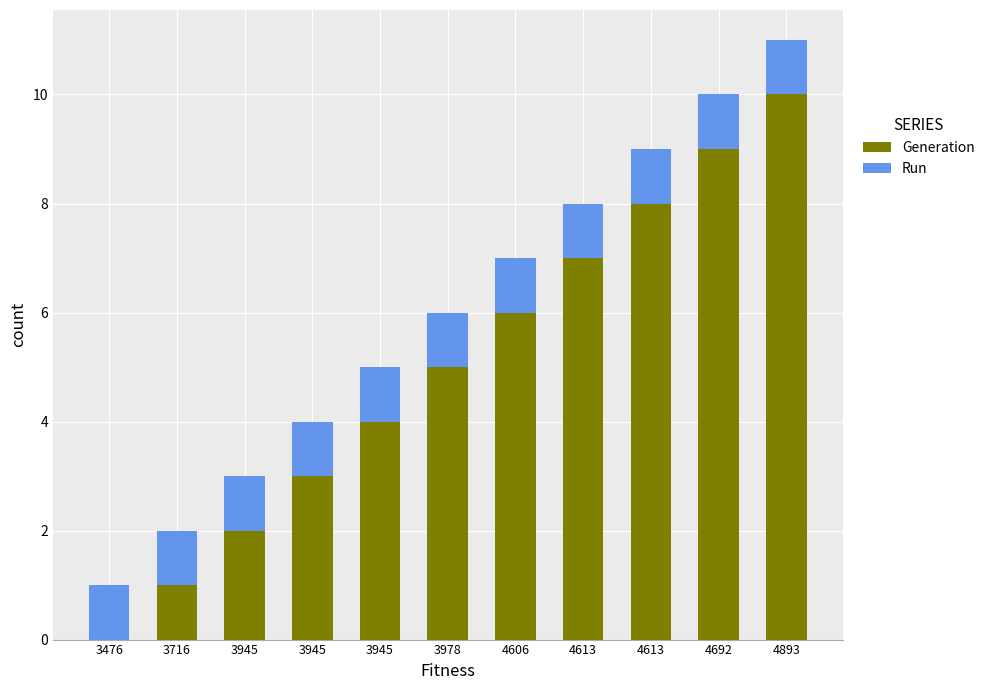

What are all the series names shown in the legend?

Generation, Run